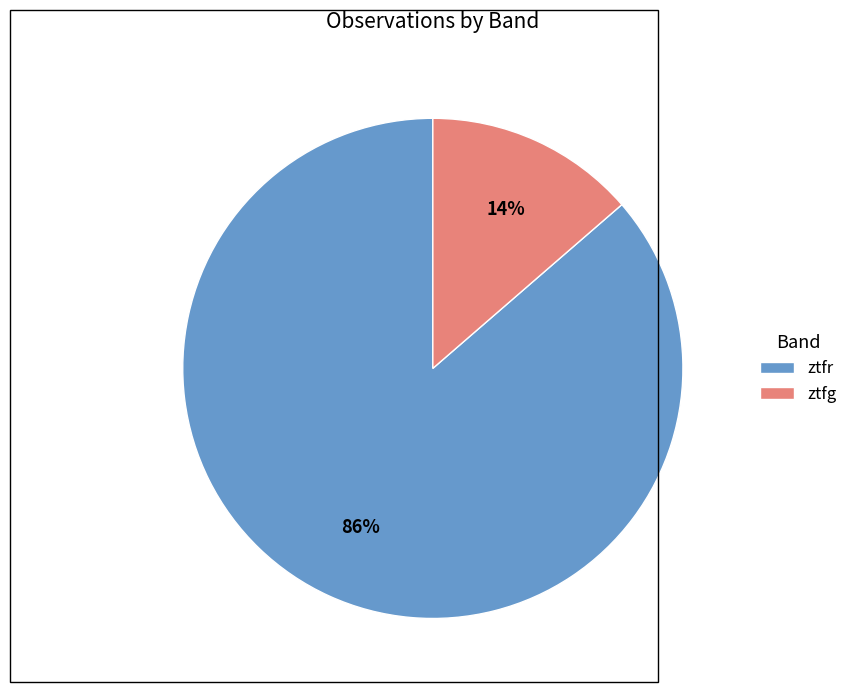

How many segments does this pie chart have?

2